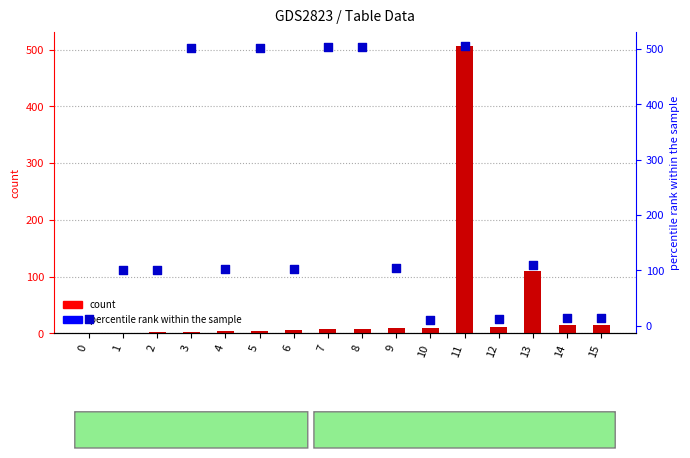

At which category is the sum across all series the highest?

11